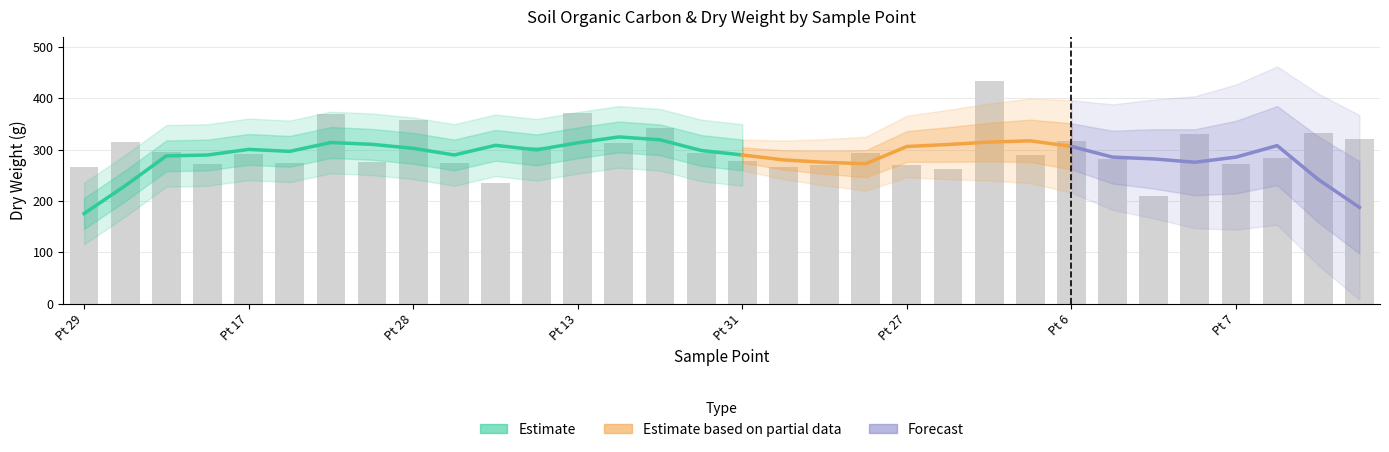

How many values in the point series exceed 17?

15